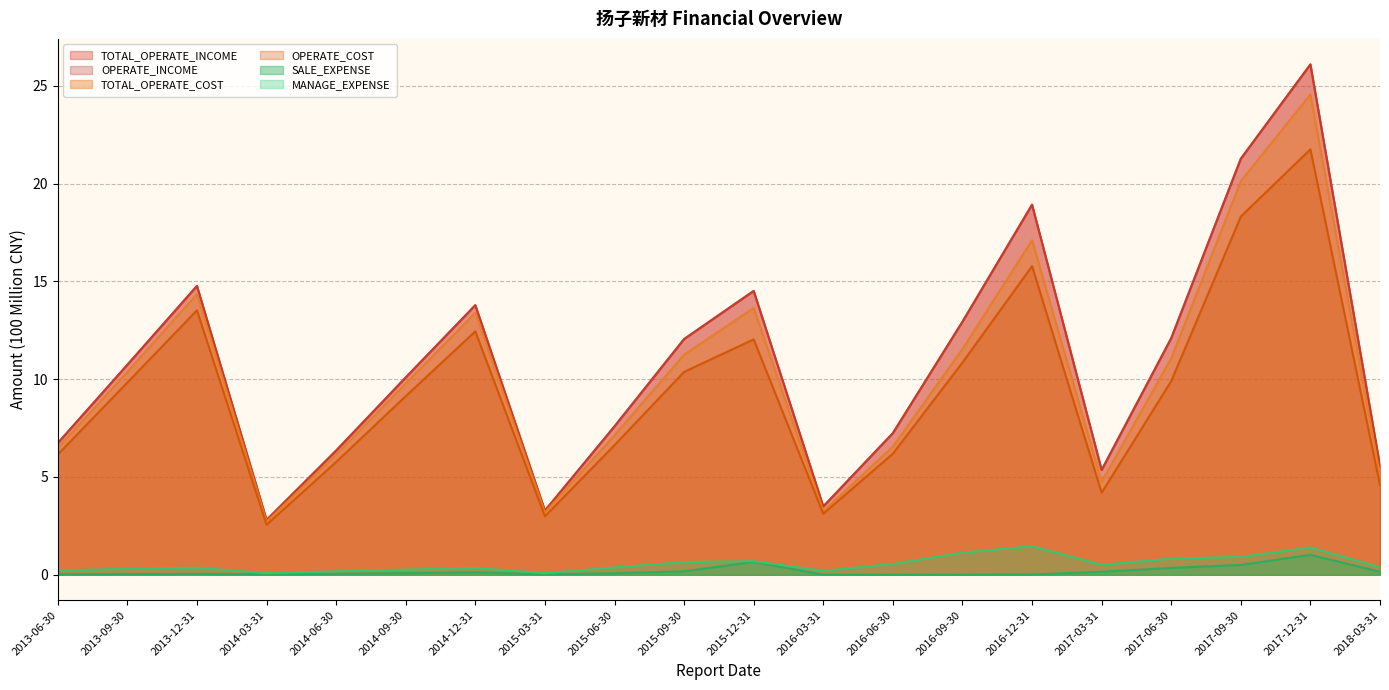

What is the highest value of the TOTAL_OPERATE_COST series?

24.6